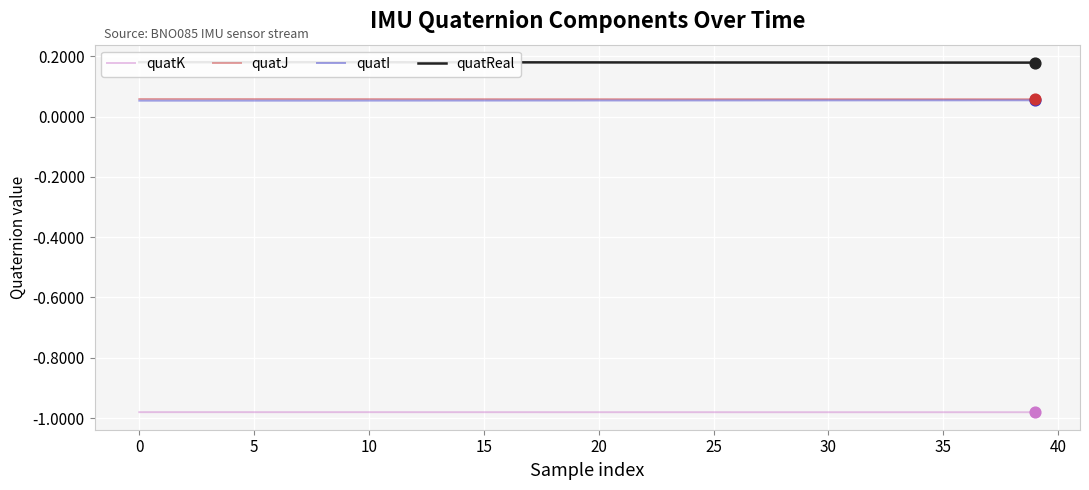

At how many categories does at least one series exceed 0?

40